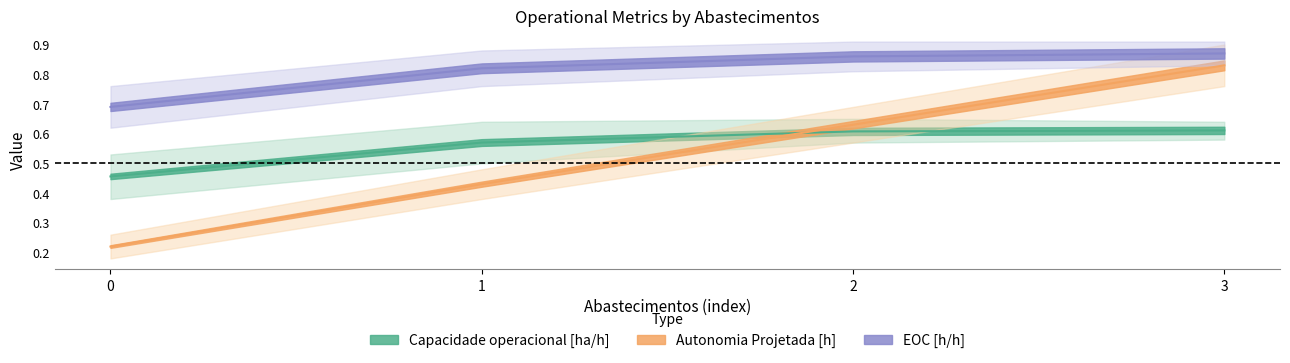

How many Autonomia Projetada [h] values are between 0 and 1?

4